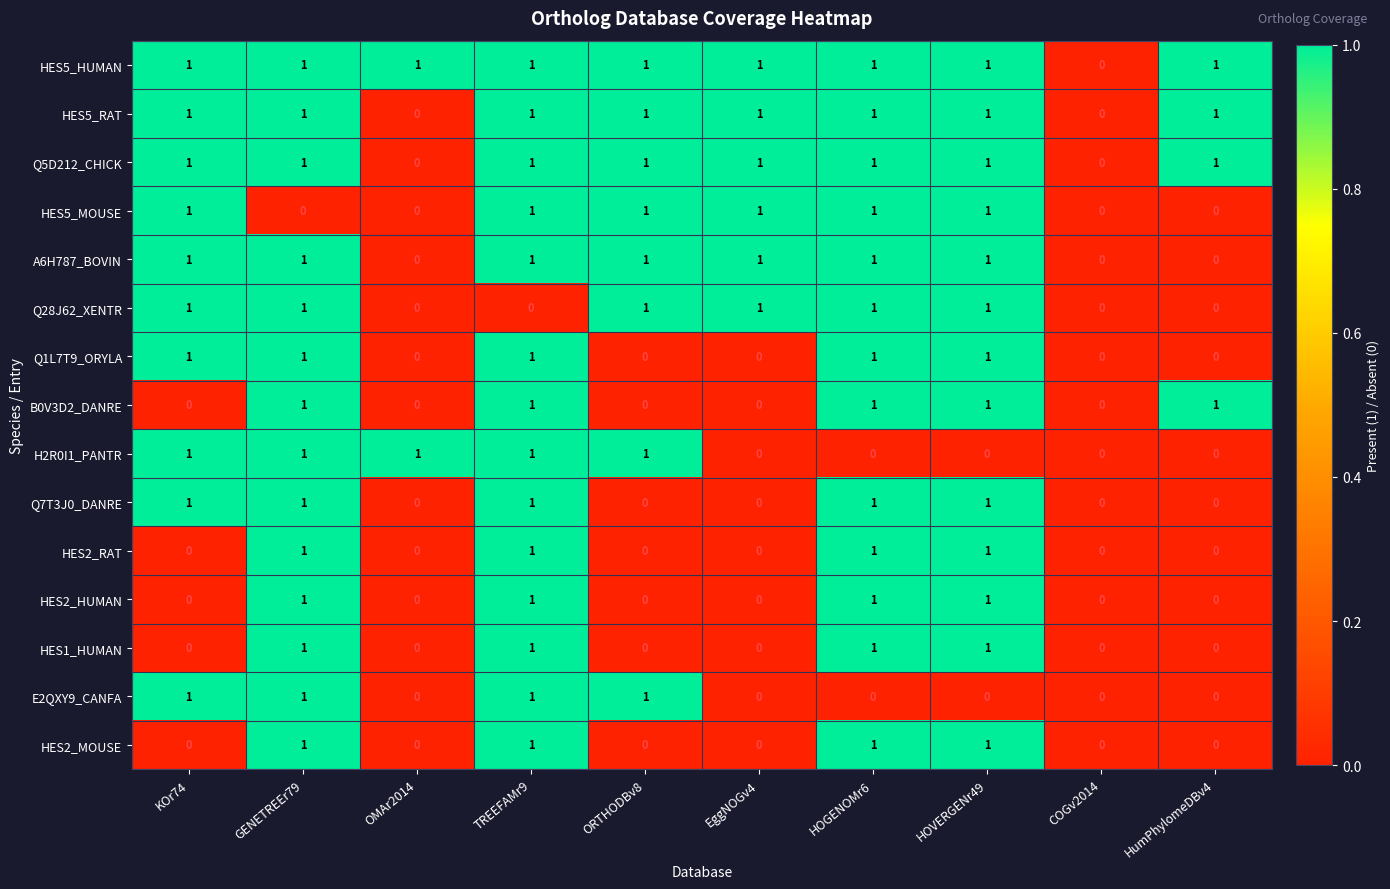

What is the sum of all H2R0I1_PANTR values?

5